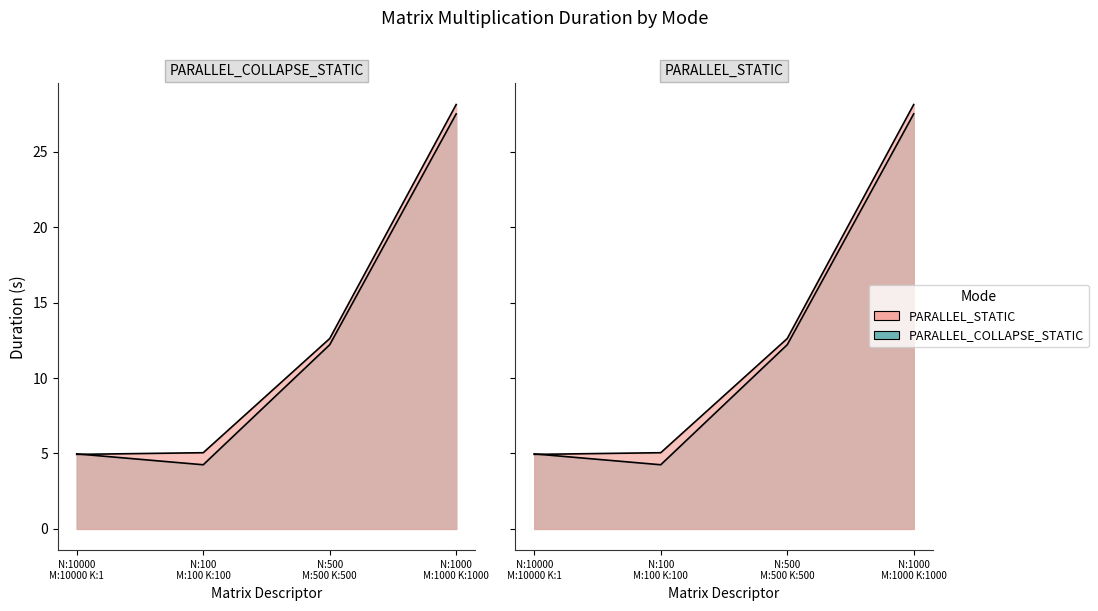

What is the difference between the maximum and minimum values in the PARALLEL_STATIC series?

23.2